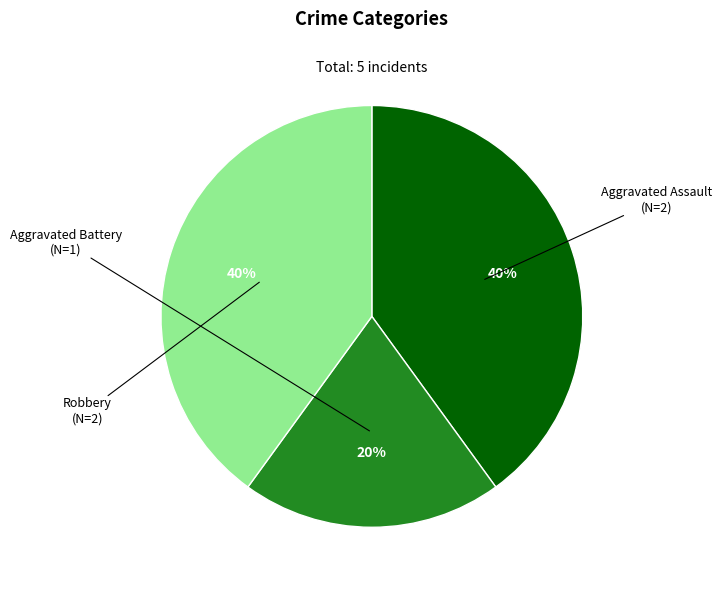

To the nearest percent, what percentage of the pie is Aggravated Battery?

20%